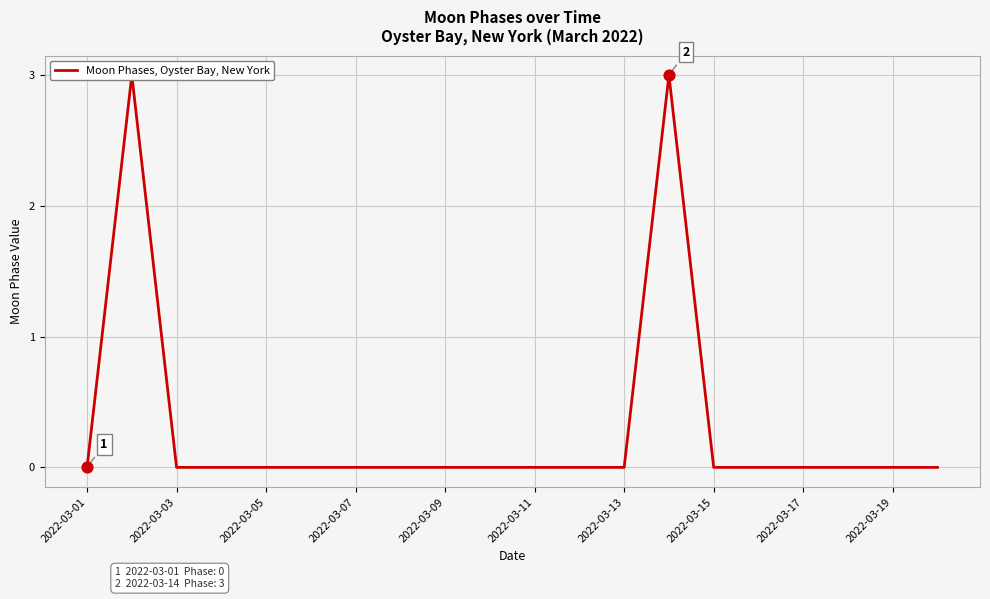

Between 2022-03-07 and 2022-03-03, which is larger?

2022-03-03